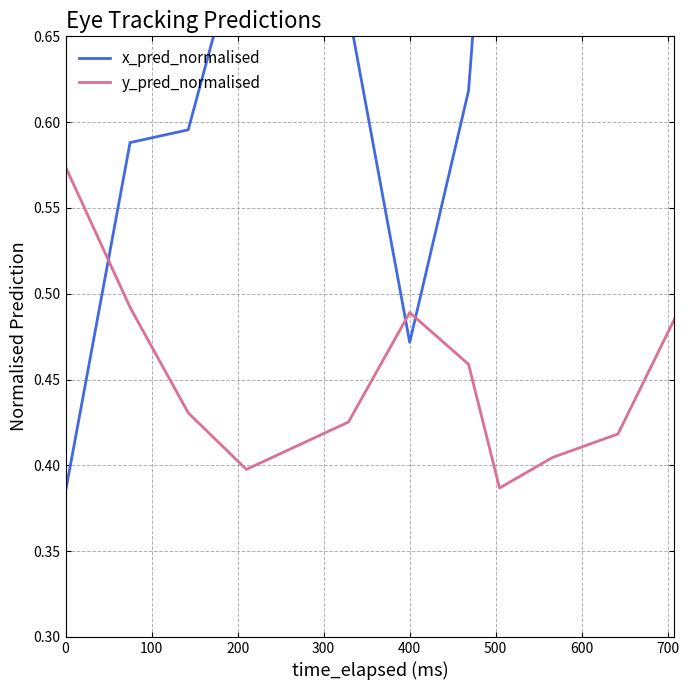

List the series in order of their overall mean, highest first.

x_pred_normalised, y_pred_normalised